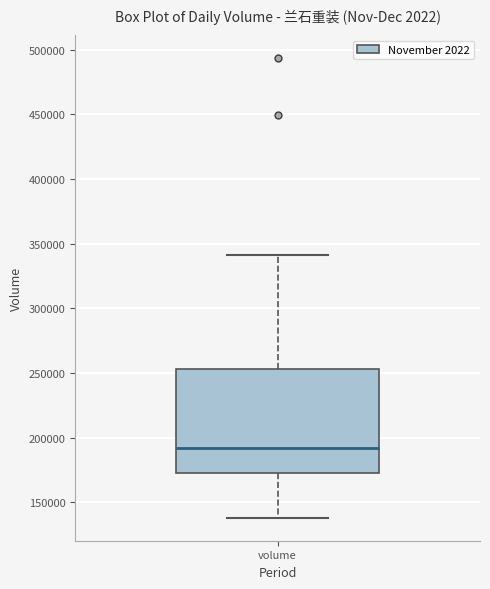

Read this box plot against the y-axis: the position of the median line, the range covered by the box, and the ends of both whiskers. The values are not printed on the chart, so give them approximately, as read against the axis.

median 190000, box 175000 to 255000, whiskers 140000 to 340000